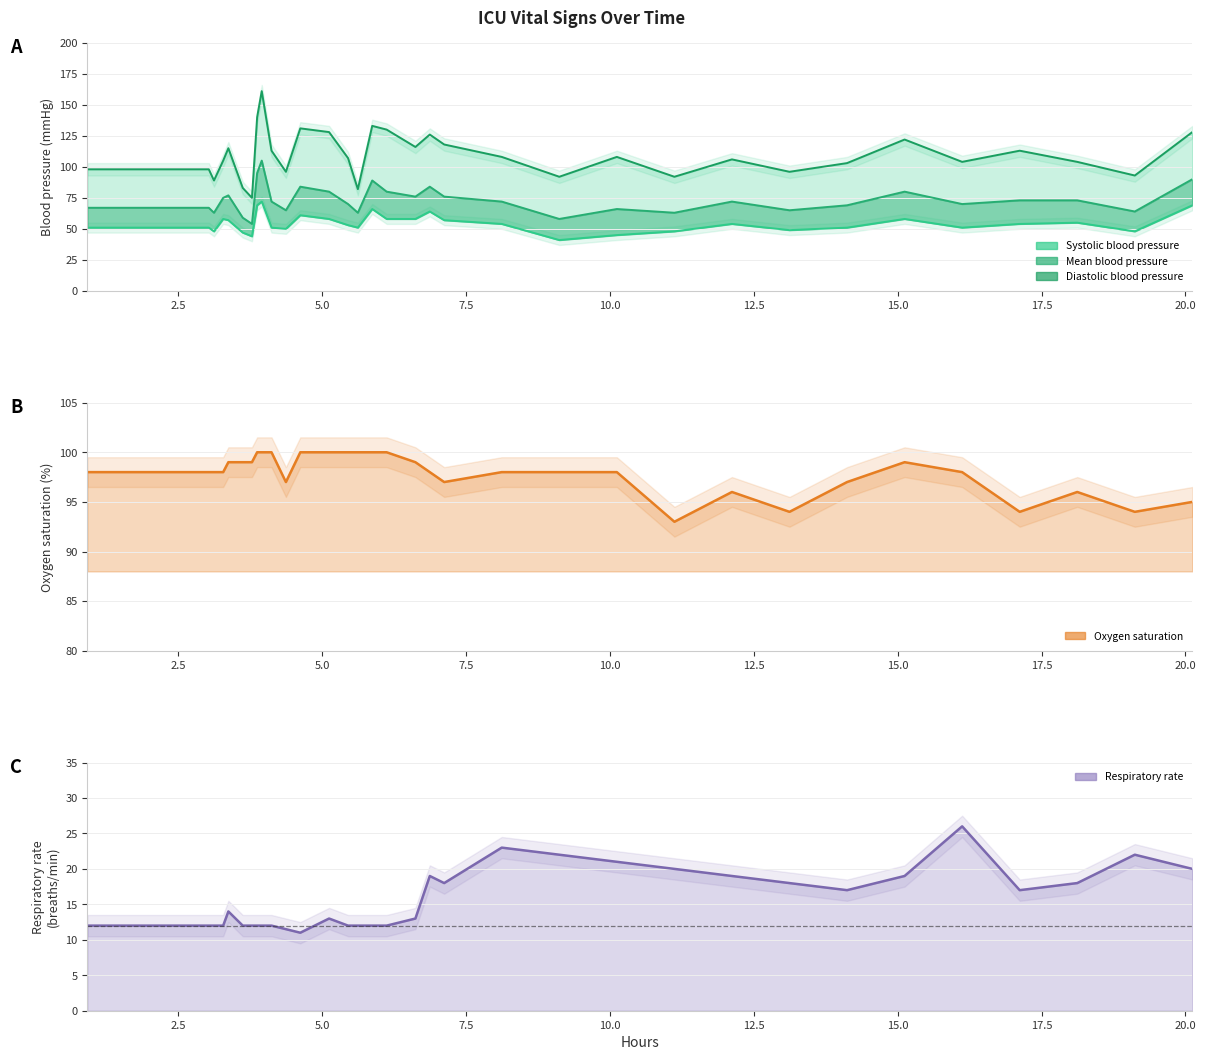

How many data points are less than 54?

17